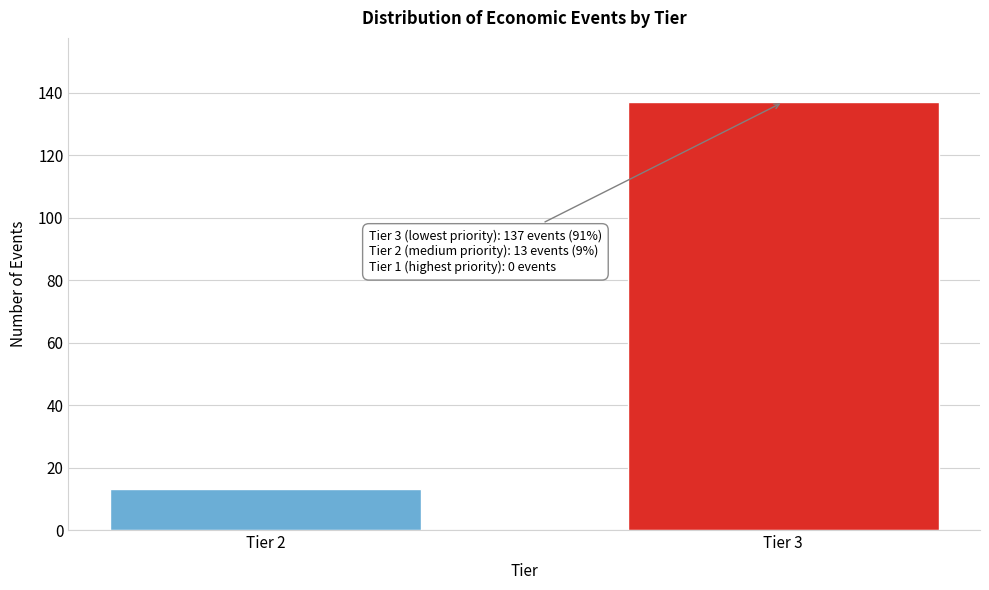

Reading left to right, what are all the values shown in this chart?

Tier 2=13	Tier 3=137